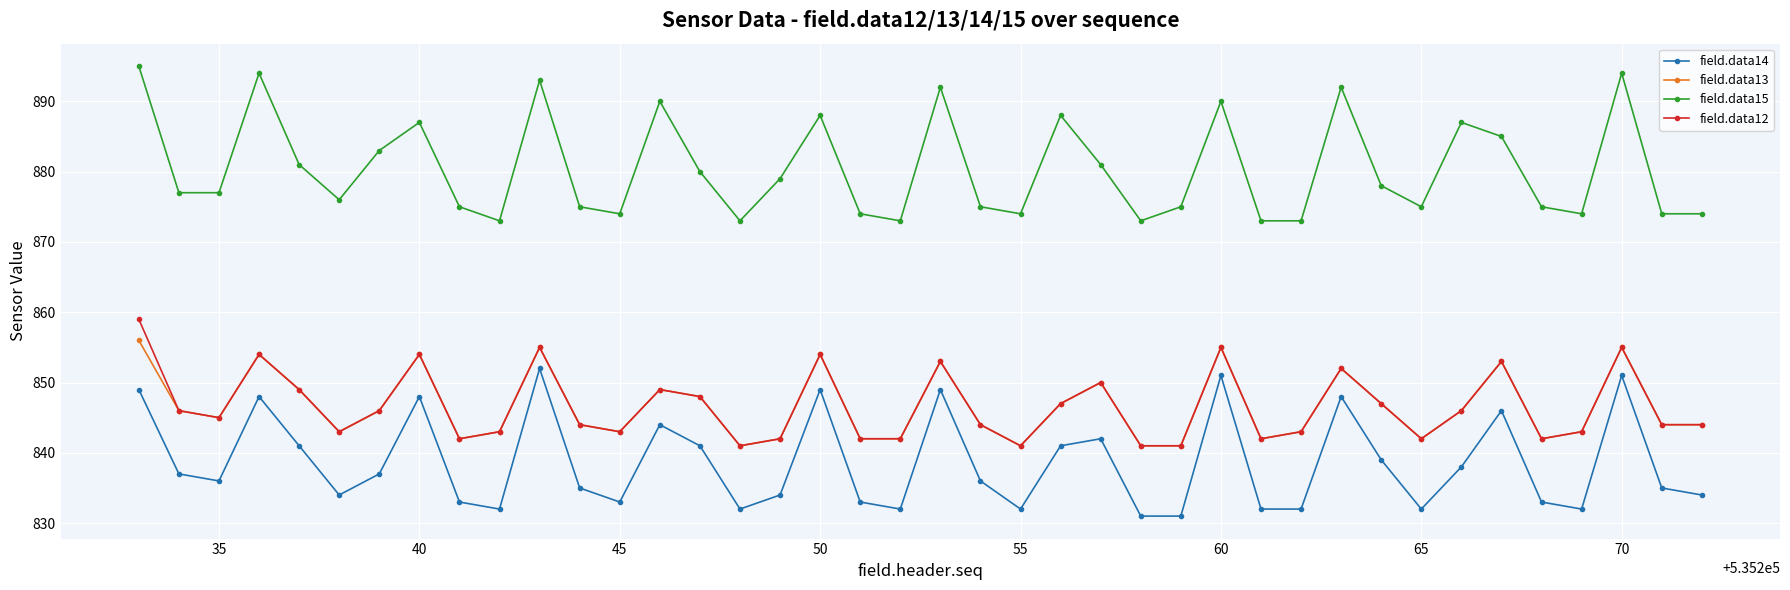

How many values in the field.data12 series are below 845?

20